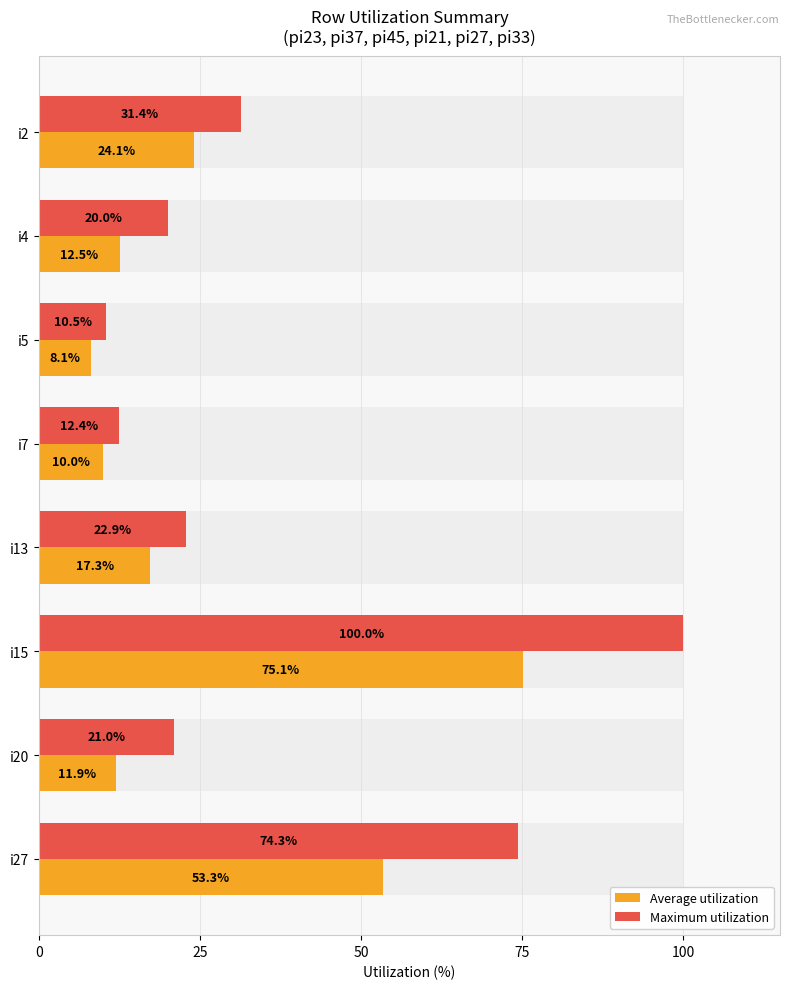

What is the sum of all Average utilization values?

212.4